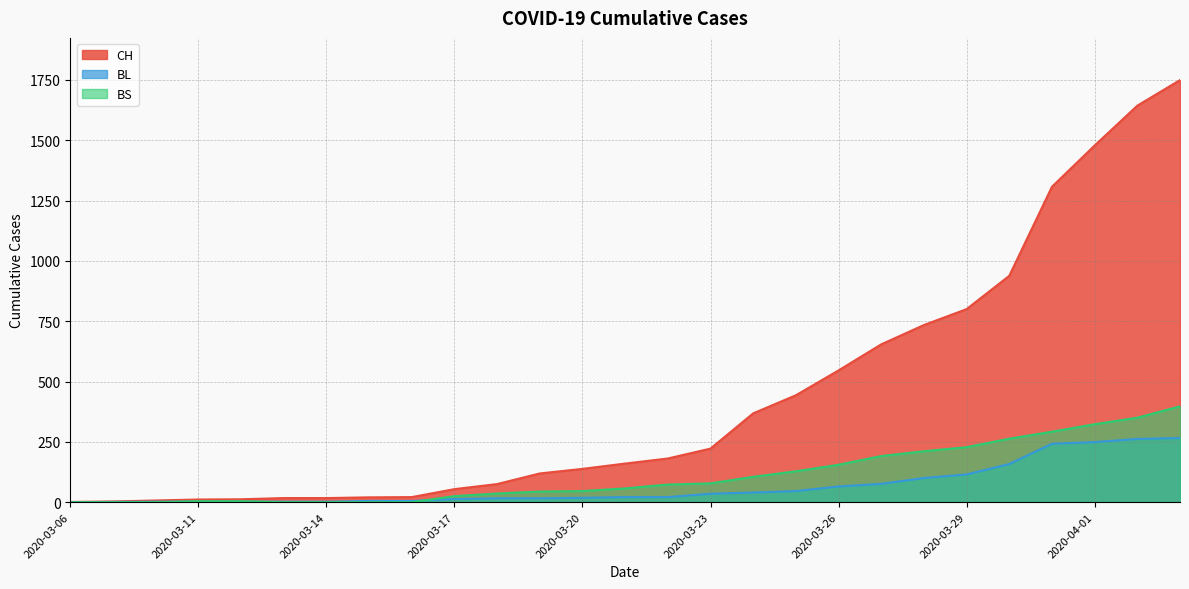

List the series in order of their peak value, highest first.

CH, BS, BL